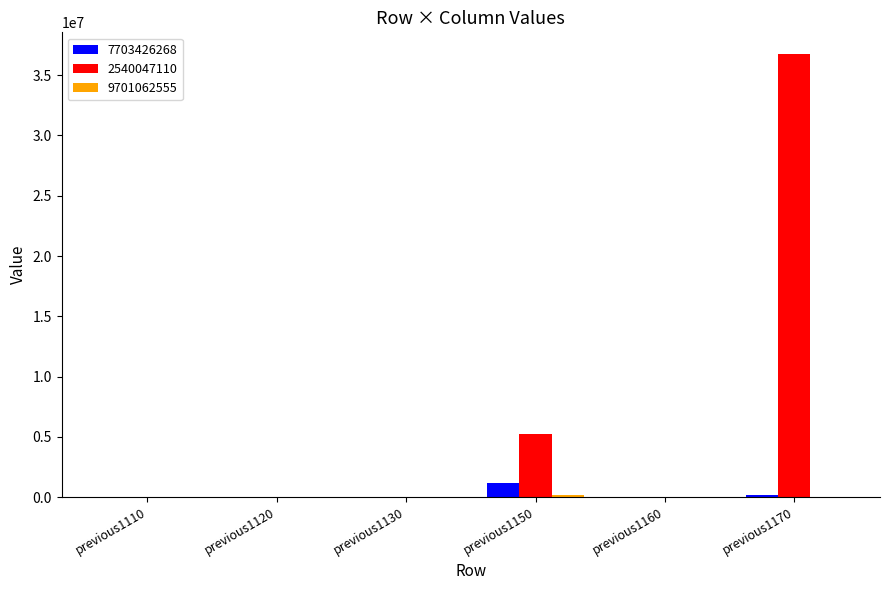

Count the number of categories in the chart.

6